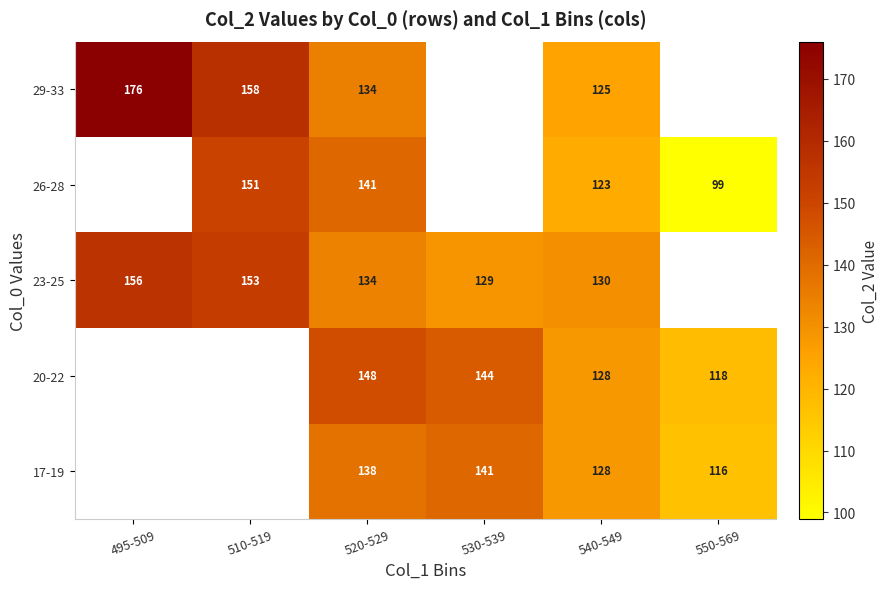

The 17-19 series shows 138 at 520-529. True or false?

True